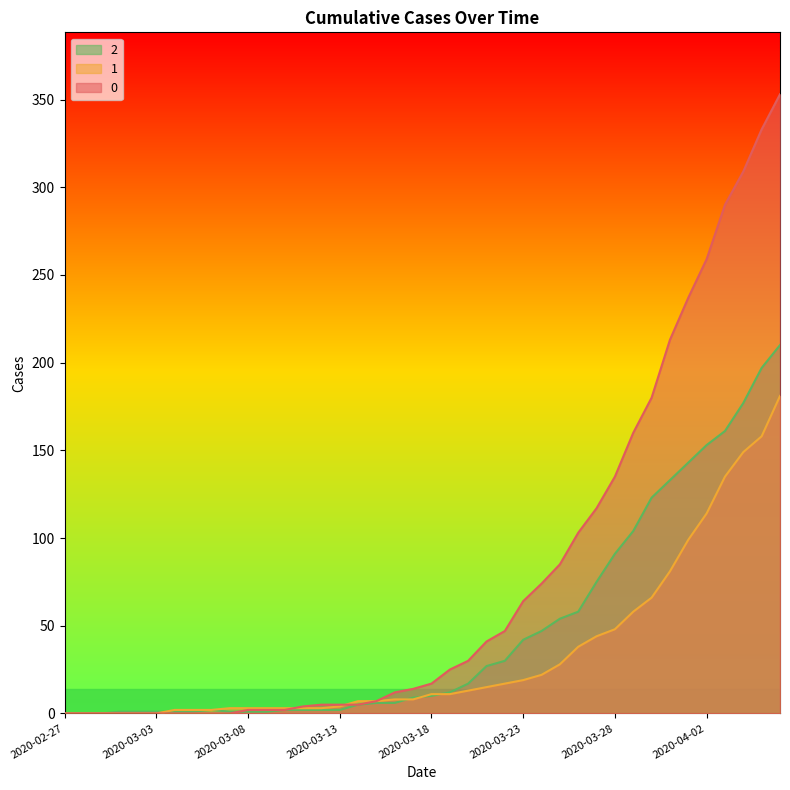

Is it true that 0 equals 45 at 2020-03-27?

False